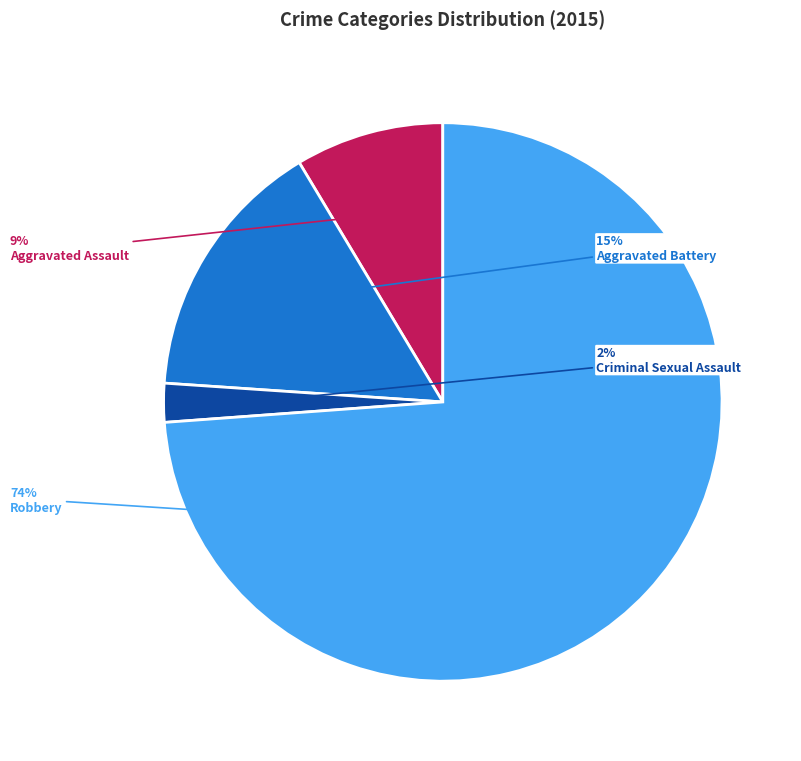

Is there any slice that represents more than half of the pie?

Yes